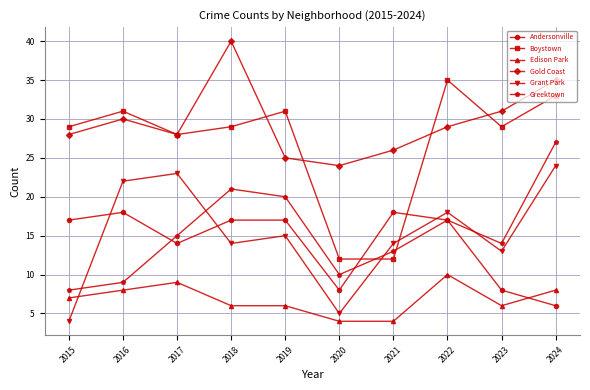

What is the minimum value shown in the chart?

4